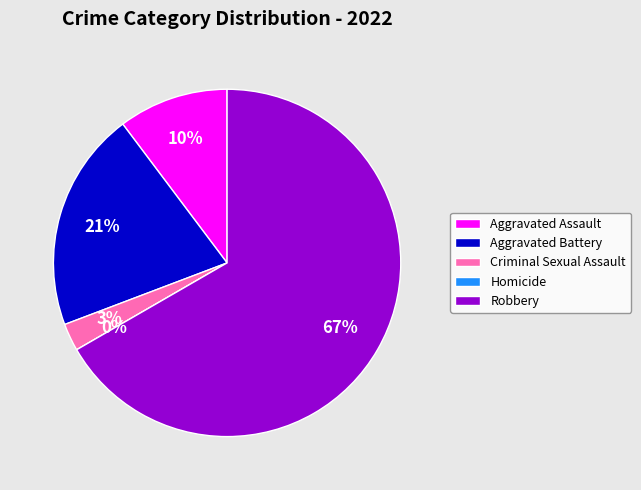

Does Aggravated Battery represent more than half of the total?

No